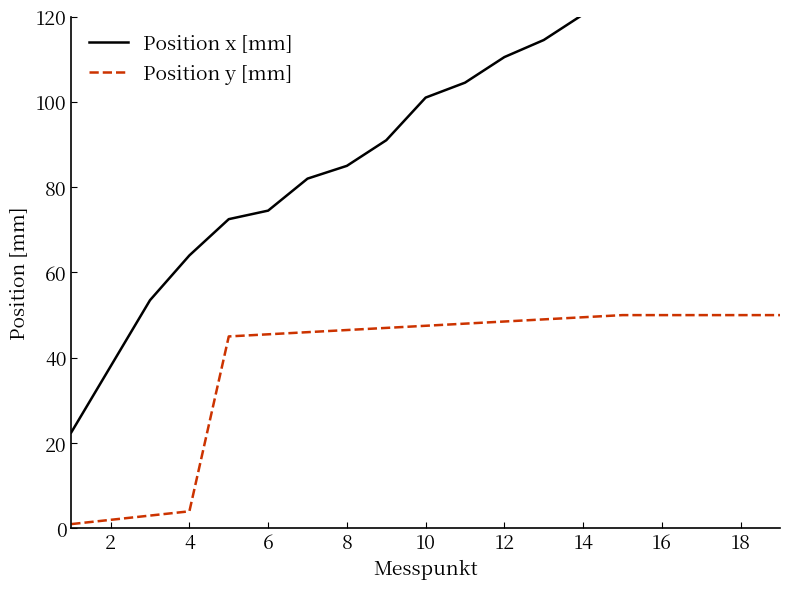

How many data points in Position x [mm] are above 101?

9